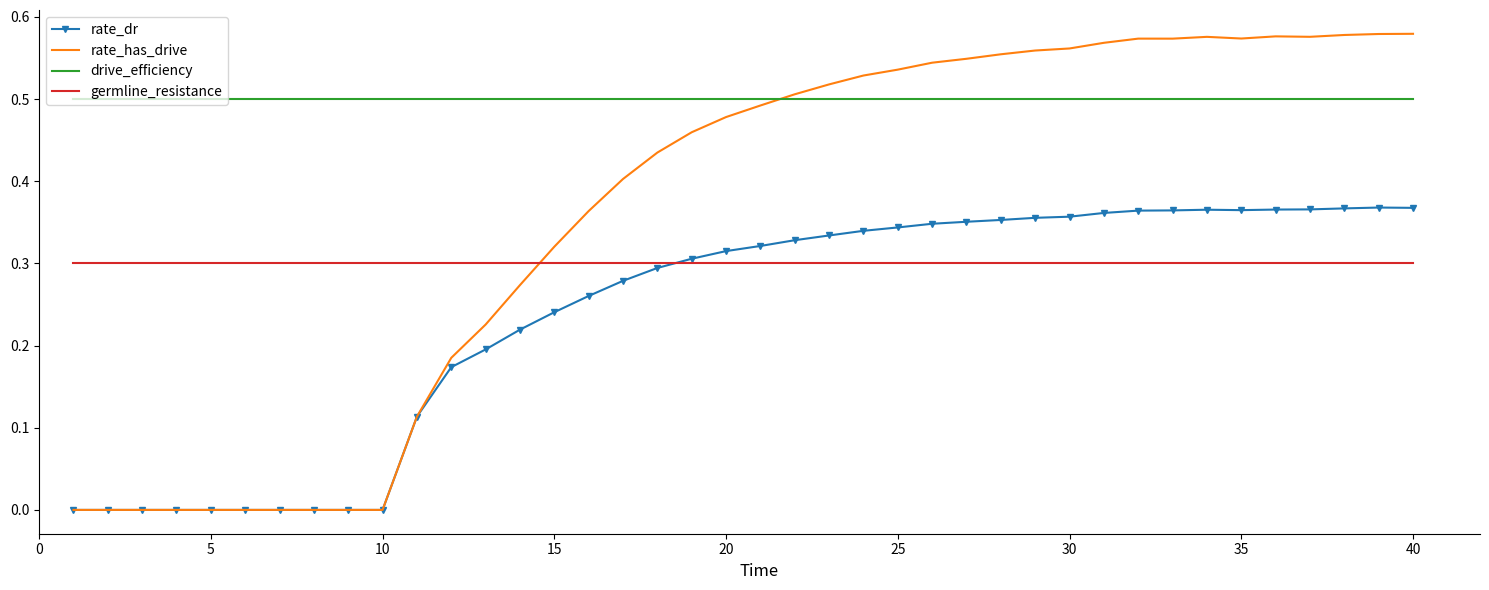

Rank the series by their maximum value, from highest to lowest.

rate_has_drive, drive_efficiency, rate_dr, germline_resistance